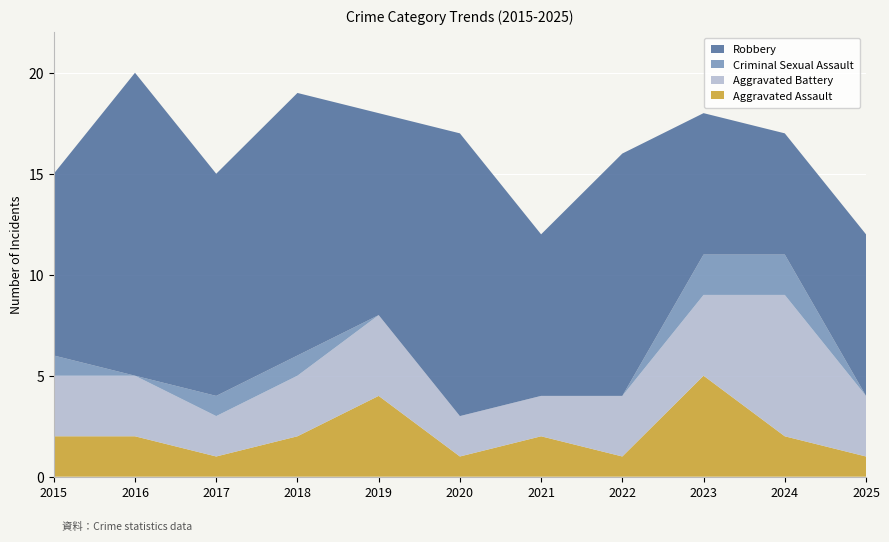

Reading left to right, what are all the values shown in this chart?

Aggravated Assault: 2	2	1	2	4	1	2	1	5	2	1
Aggravated Battery: 3	3	2	3	4	2	2	3	4	7	3
Criminal Sexual Assault: 1	0	1	1	0	0	0	0	2	2	0
Robbery: 9	15	11	13	10	14	8	12	7	6	8